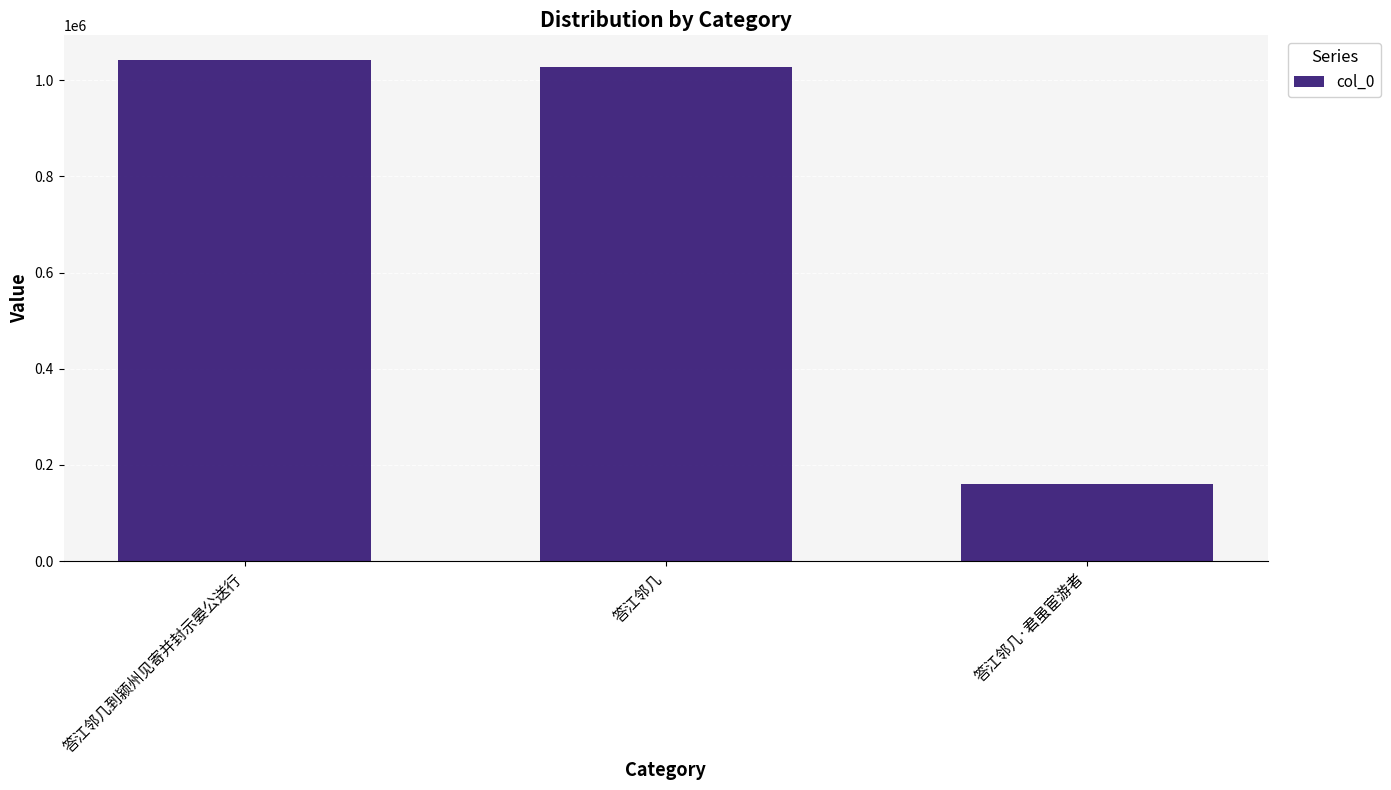

Which has a higher value, 答江邻几到颍州见寄并封示晏公送行 or 答江邻几?

答江邻几到颍州见寄并封示晏公送行